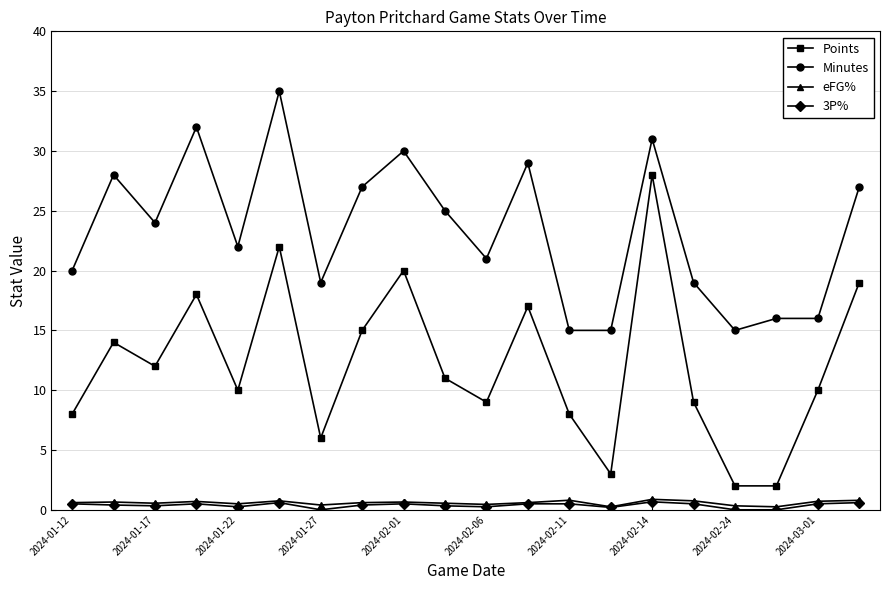

What is the value of the Points point at the 7th from the left?

6.0